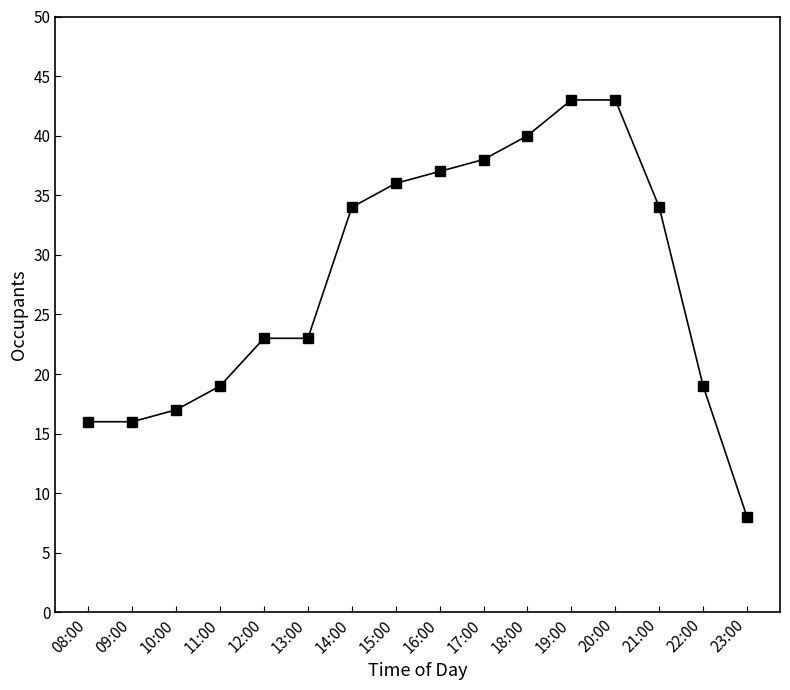

What is the smallest value displayed?

8